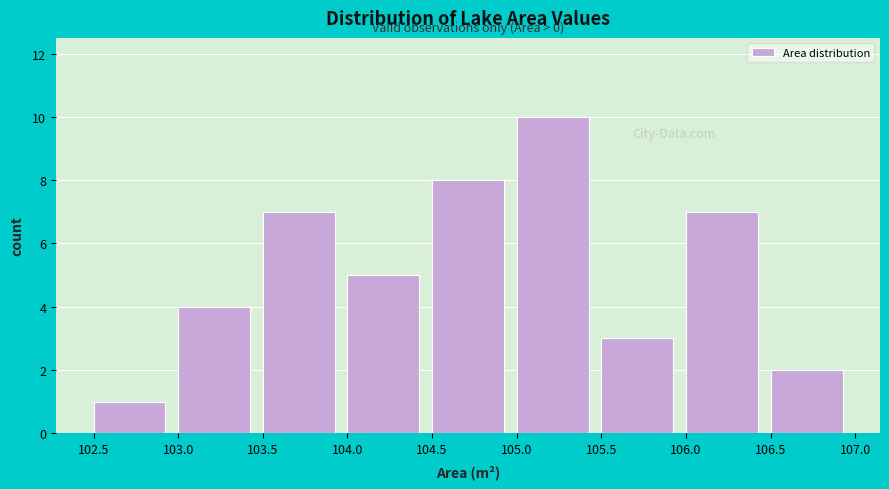

Reading left to right, extract all data points from this chart.

102.5=1	103.0=4	103.5=7	104.0=5	104.5=8	105.0=10	105.5=3	106.0=7	106.5=2